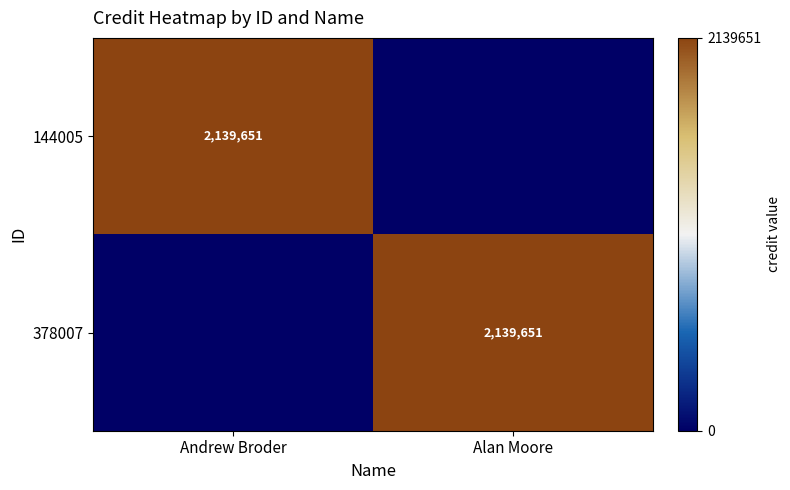

True or false: 378007 has a value of 2892329 at Alan Moore.

False